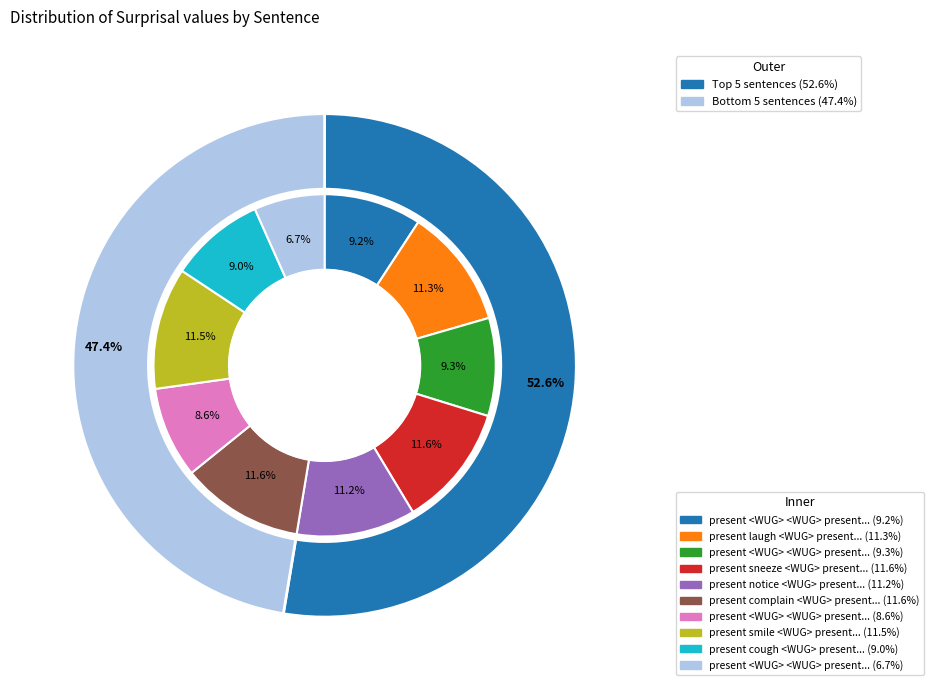

What portion of the pie excludes present <WUG> <WUG> present forget?

90.8%